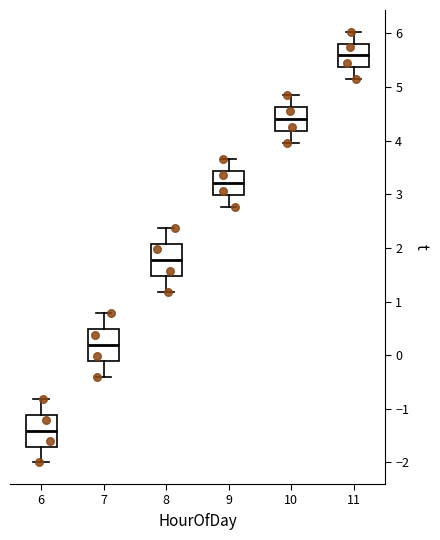

Reading left to right, read every box against the y-axis: the position of its median line, the range the box covers, and the ends of its whiskers. The values are not printed on the chart, so give them approximately, as read against the axis.

6: median -1.4, box -1.7 to -1.1, whiskers -2.0 to -0.8
7: median 0.2, box -0.1 to 0.5, whiskers -0.4 to 0.8
8: median 1.8, box 1.5 to 2.1, whiskers 1.2 to 2.4
9: median 3.2, box 3.0 to 3.4, whiskers 2.8 to 3.7
10: median 4.4, box 4.2 to 4.6, whiskers 4.0 to 4.8
11: median 5.6, box 5.4 to 5.8, whiskers 5.1 to 6.0